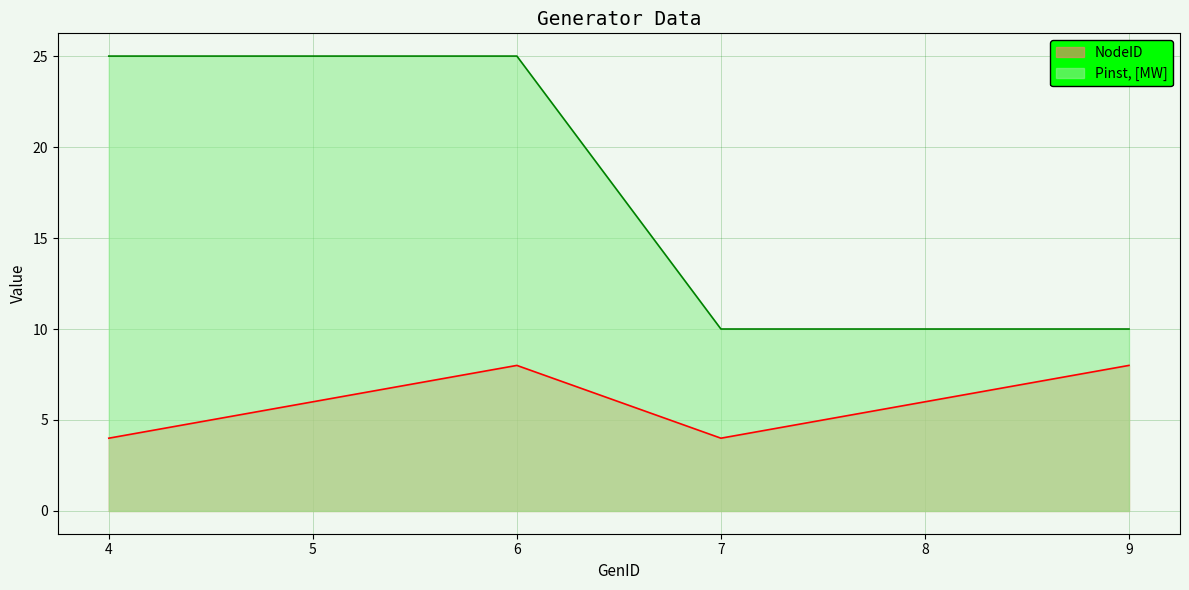

Reading right to left, list all the values displayed in this chart.

NodeID: 9=8	8=6	7=4	6=8	5=6	4=4
Pinst, [MW]: 9=10	8=10	7=10	6=25	5=25	4=25